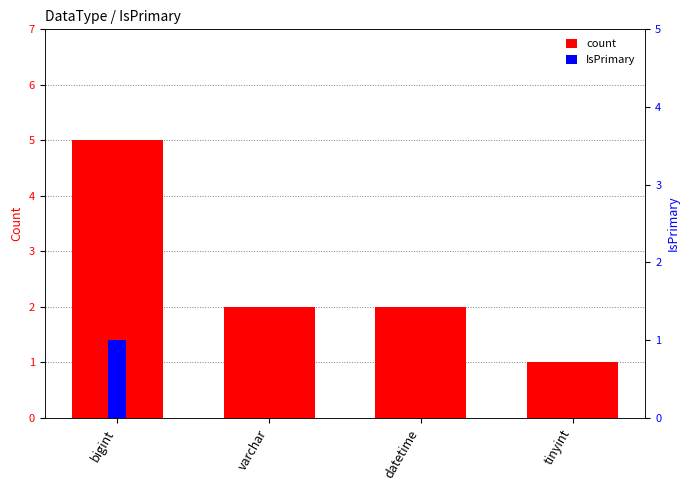

Reading right to left, extract all data points from this chart.

count: tinyint=1	datetime=2	varchar=2	bigint=5
IsPrimary: tinyint=0	datetime=0	varchar=0	bigint=1